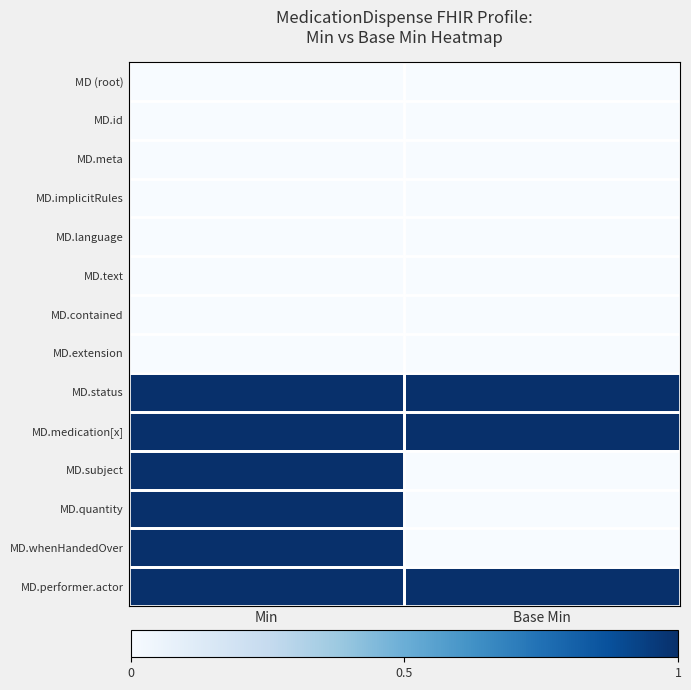

What is the maximum value shown in the chart?

1